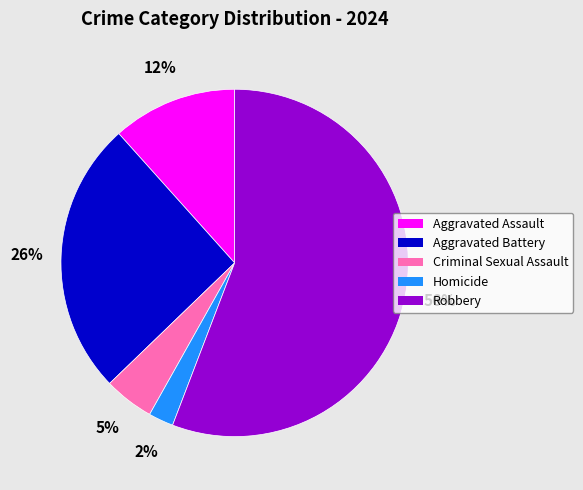

To the nearest percent, what portion does Criminal Sexual Assault represent?

5%